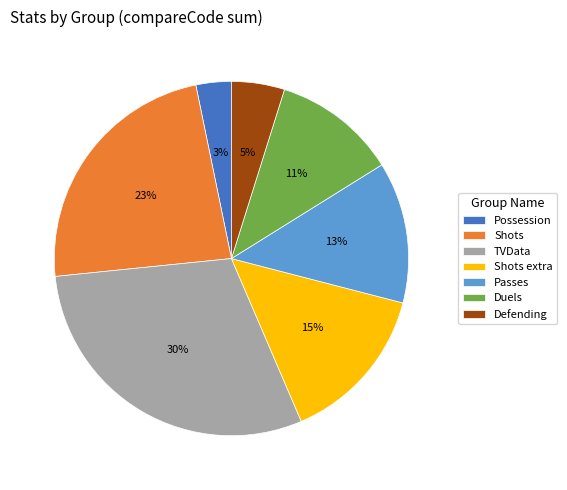

Count the number of slices in the pie.

7